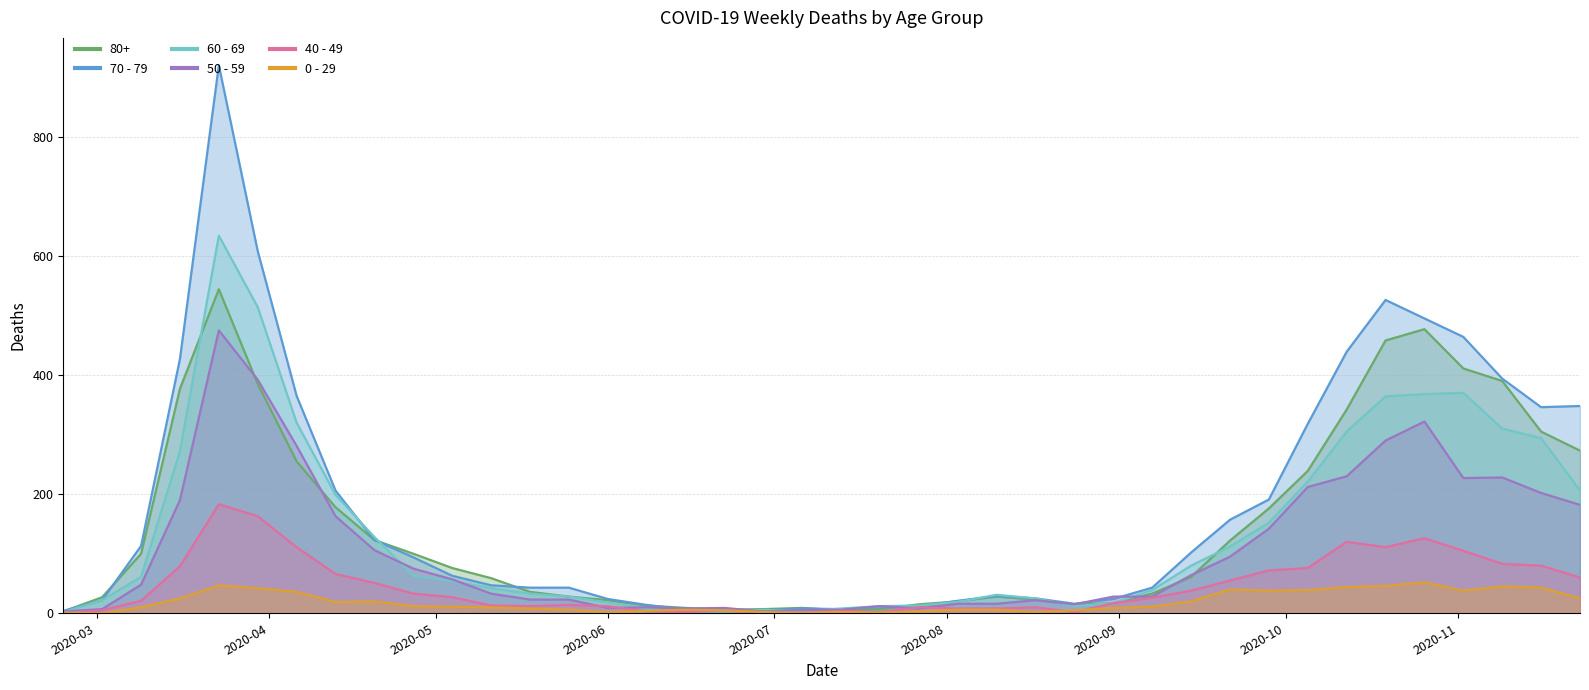

At 2020-05-04, list the series in order from largest to smallest.

80+, 70 - 79, 50 - 59, 60 - 69, 40 - 49, 0 - 29